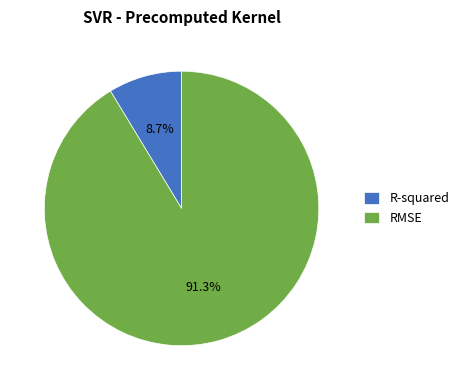

How much of the chart is everything except RMSE?

8.7%